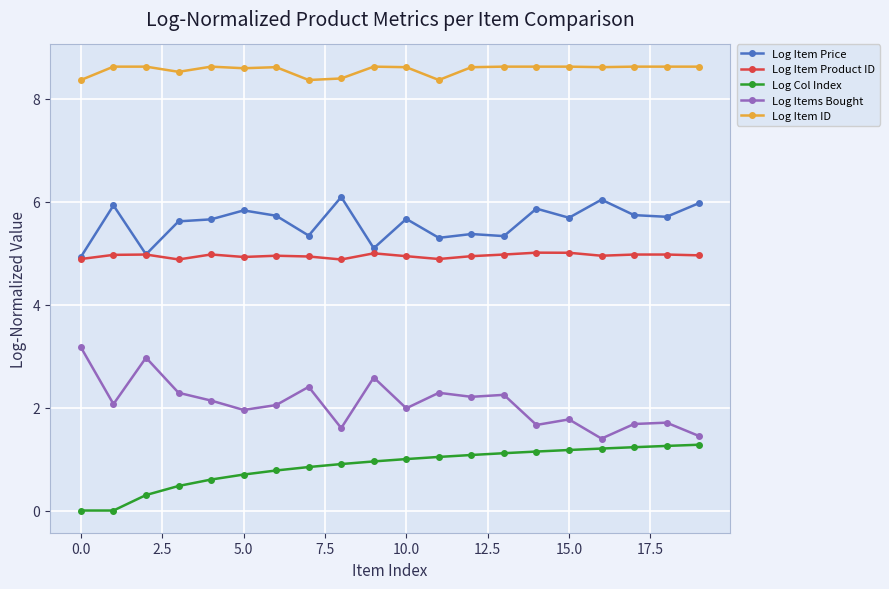

What is the highest value of the Log Item ID series?

8.6